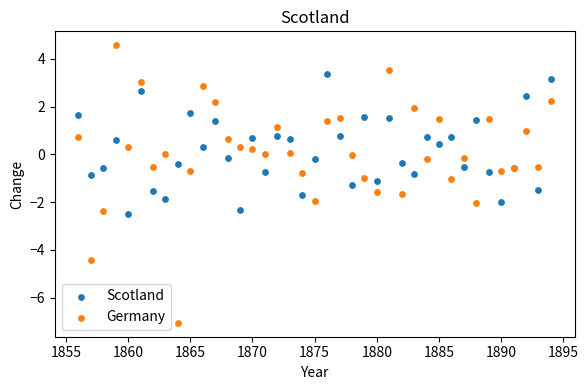

Which series contains the highest Y value?

Germany